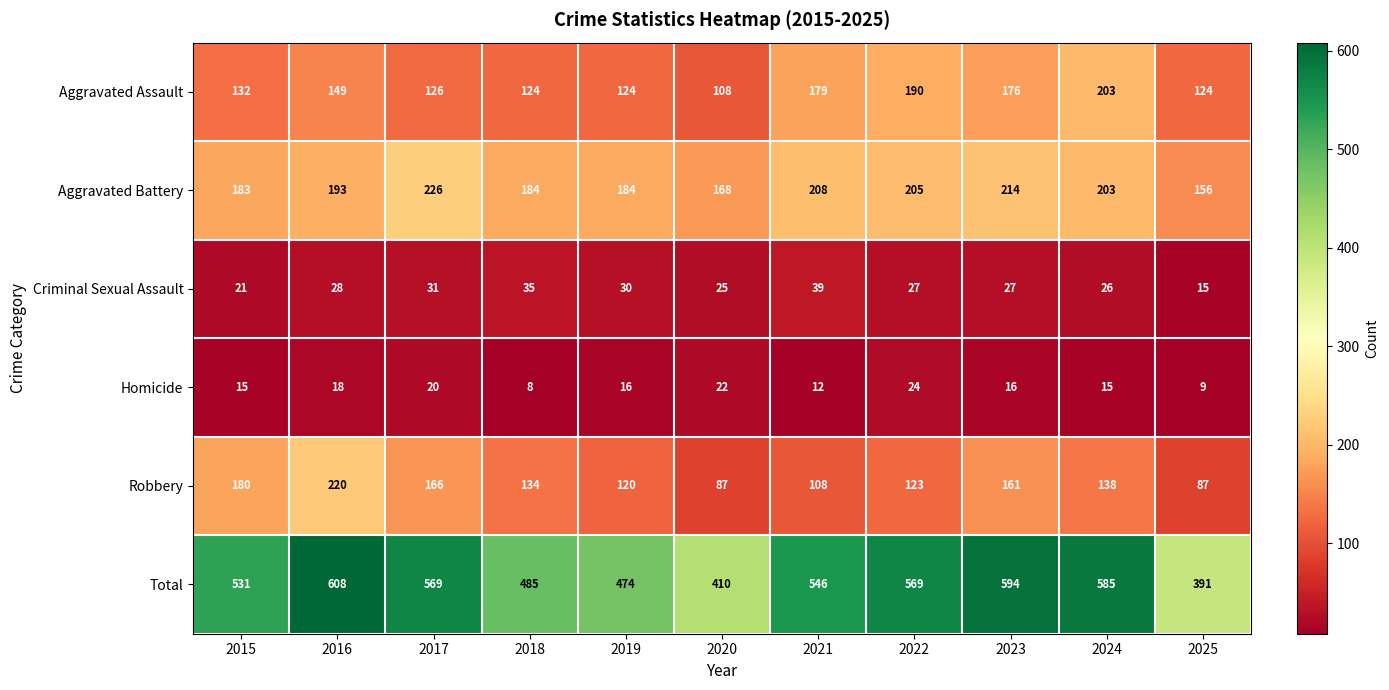

Which category has the highest value in the Total series?

2016